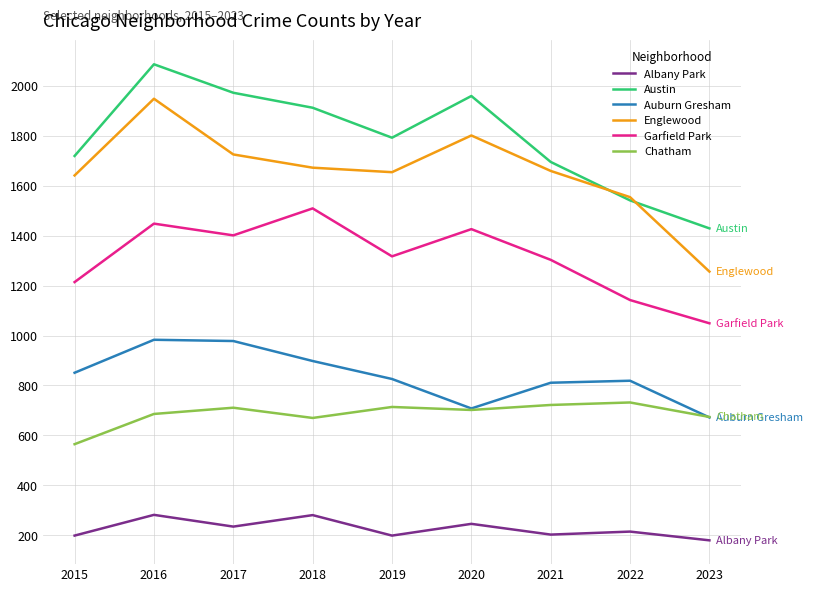

The value of Albany Park at 2021 is 290. True or false?

False